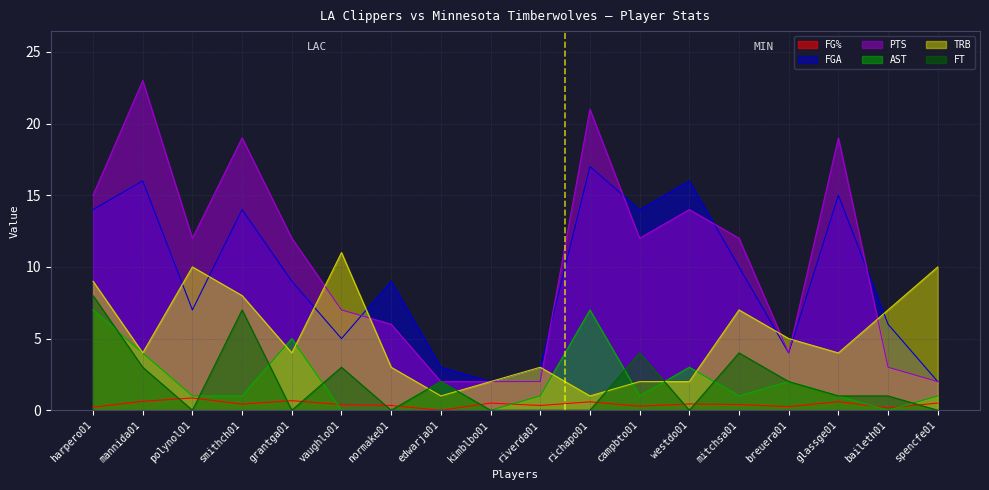

What is the difference between the maximum and minimum values in the FGA series?

15.0